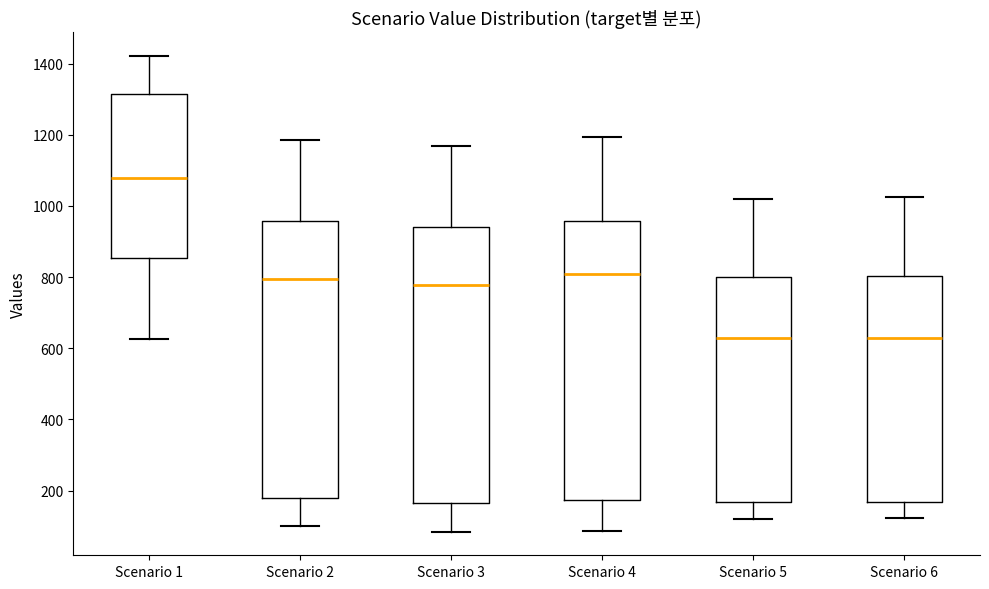

Reading left to right, transcribe this box plot: for each box, give where its median line is, the range the box spans, and where its two whiskers end, as read against the y-axis. The values are not printed on the chart, so give them approximately, as read against the axis.

Scenario 1: median 1080, box 860 to 1320, whiskers 620 to 1420
Scenario 2: median 800, box 180 to 960, whiskers 100 to 1180
Scenario 3: median 780, box 160 to 940, whiskers 80 to 1160
Scenario 4: median 800, box 180 to 960, whiskers 80 to 1200
Scenario 5: median 620, box 160 to 800, whiskers 120 to 1020
Scenario 6: median 640, box 160 to 800, whiskers 120 to 1020